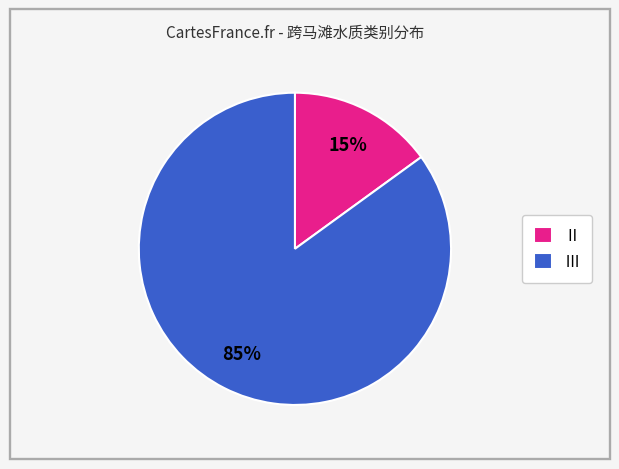

Combined, do Ⅱ and Ⅲ account for over 50%?

Yes